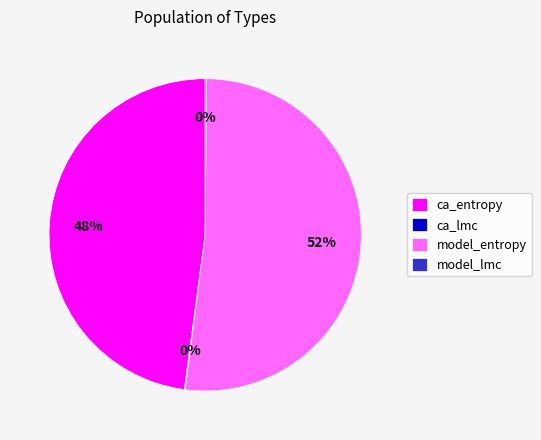

To the nearest percent, what is the average slice percentage?

25%